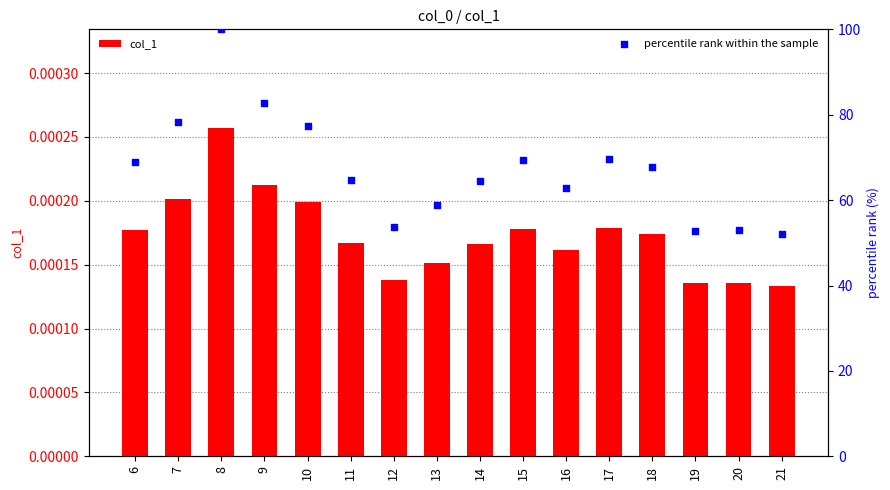

At which category is the sum across all series the highest?

8